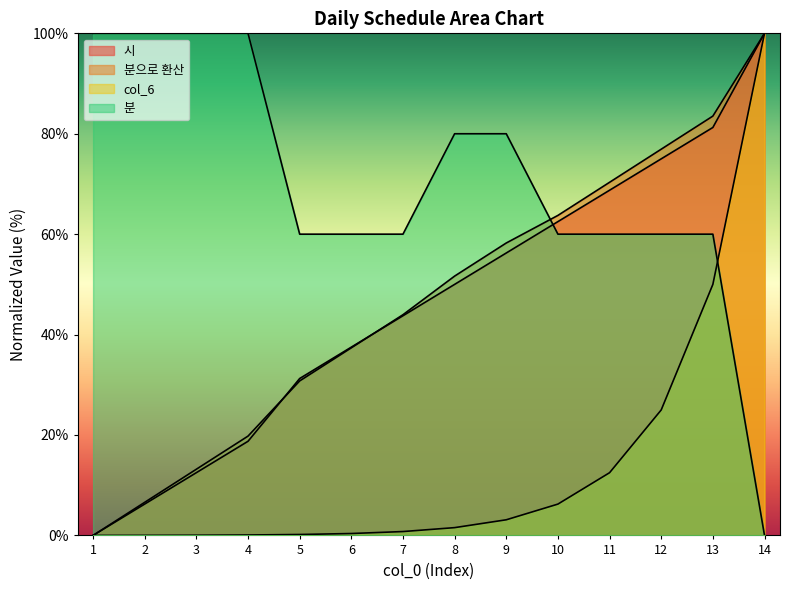

What is the total value across all series at 8?

183.2